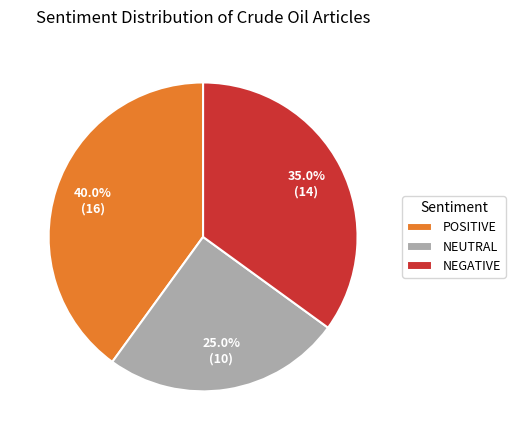

What portion of the pie excludes POSITIVE?

60.0%